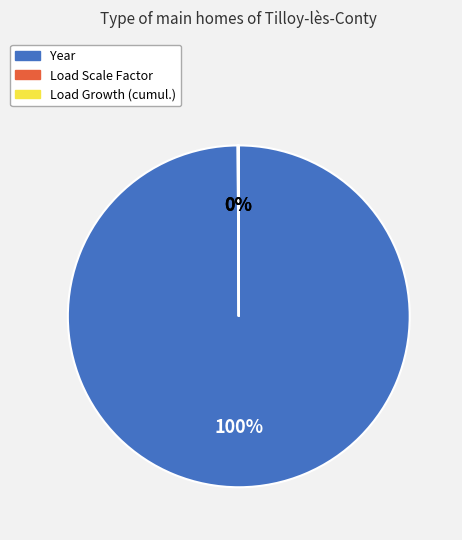

To the nearest percent, what is the difference between the largest and smallest slice percentages?

100%